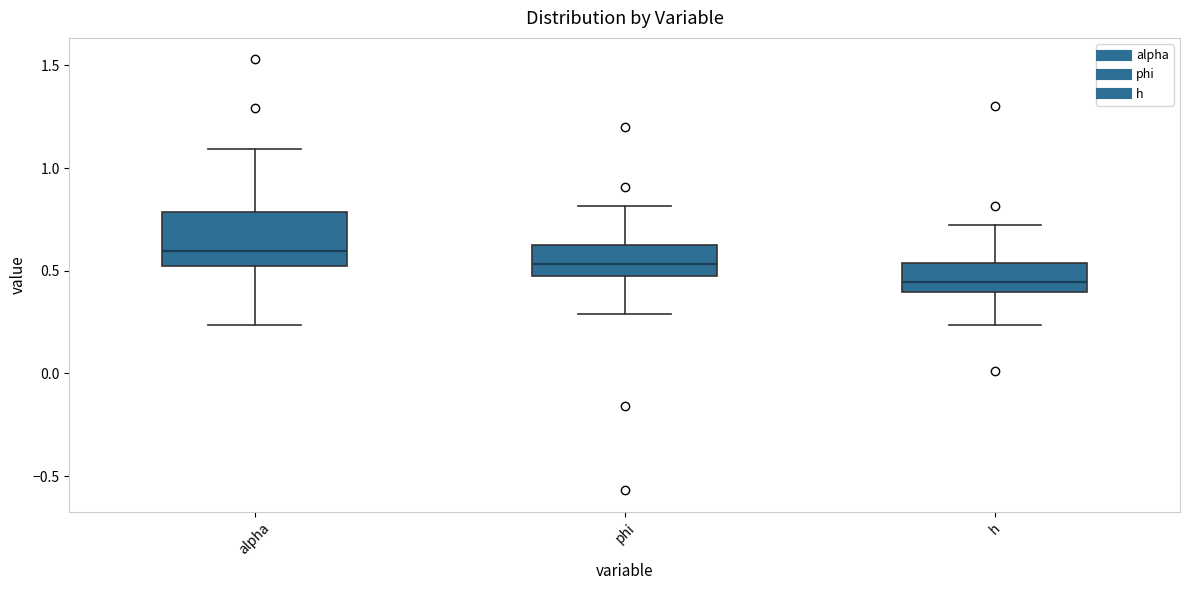

Reading left to right, read every box against the y-axis: the position of its median line, the range the box covers, and the ends of its whiskers. The values are not printed on the chart, so give them approximately, as read against the axis.

alpha: median 0.60, box 0.50 to 0.80, whiskers 0.25 to 1.10
phi: median 0.55, box 0.45 to 0.65, whiskers 0.30 to 0.80
h: median 0.45, box 0.40 to 0.55, whiskers 0.25 to 0.70